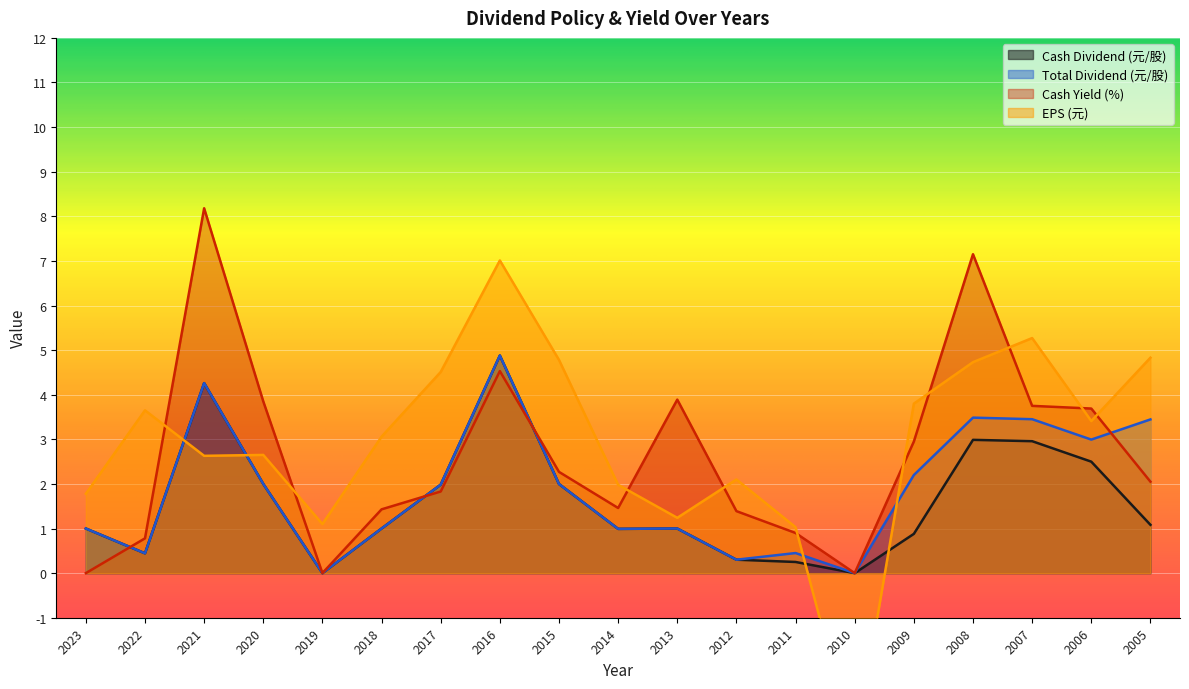

What is the approximate value of Total Dividend (元/股) at 2022?

0.4